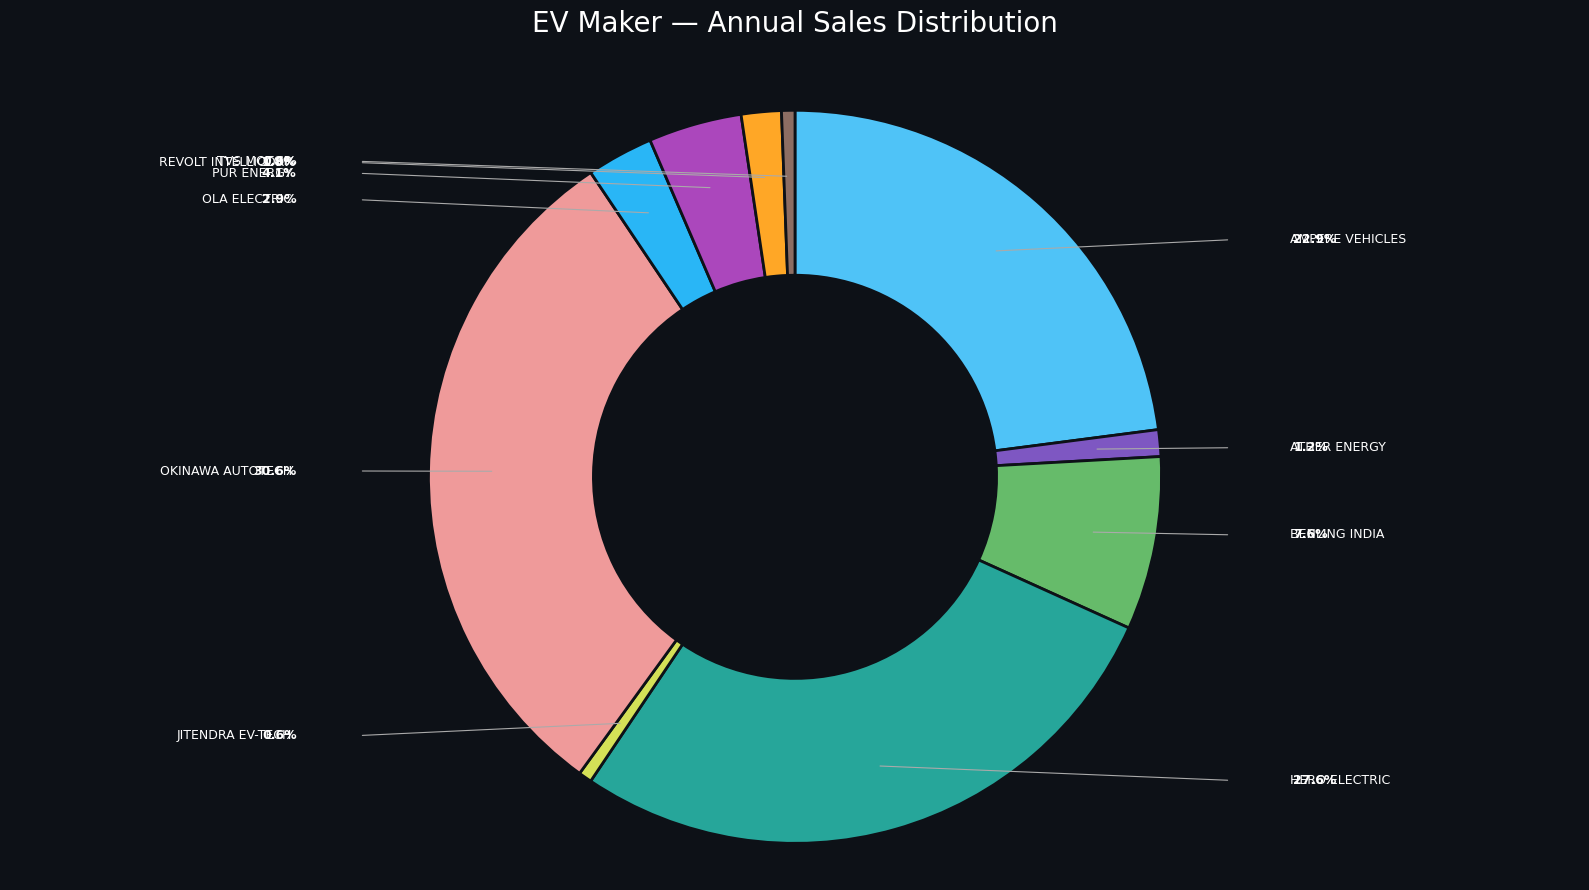

Does any single category account for the majority?

No